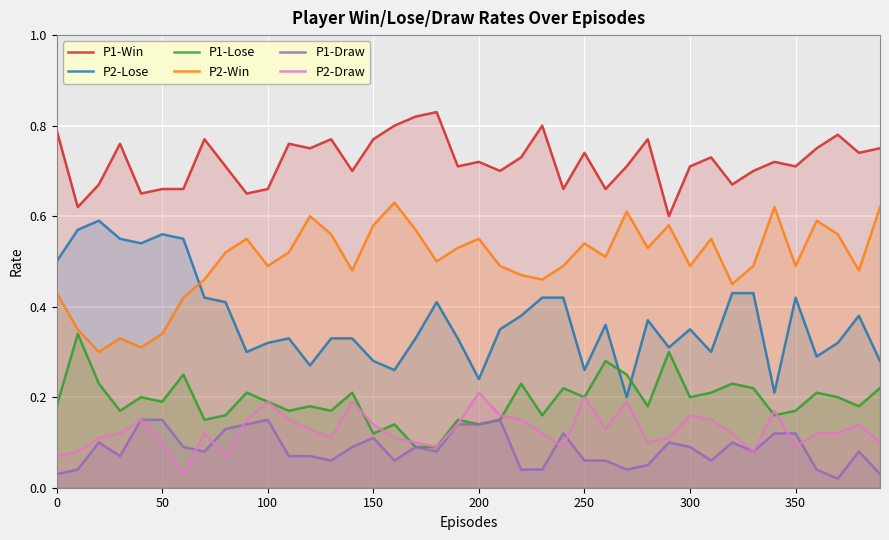

In P1-Win, how many points are lower than both neighbors (excluding endpoints)?

13